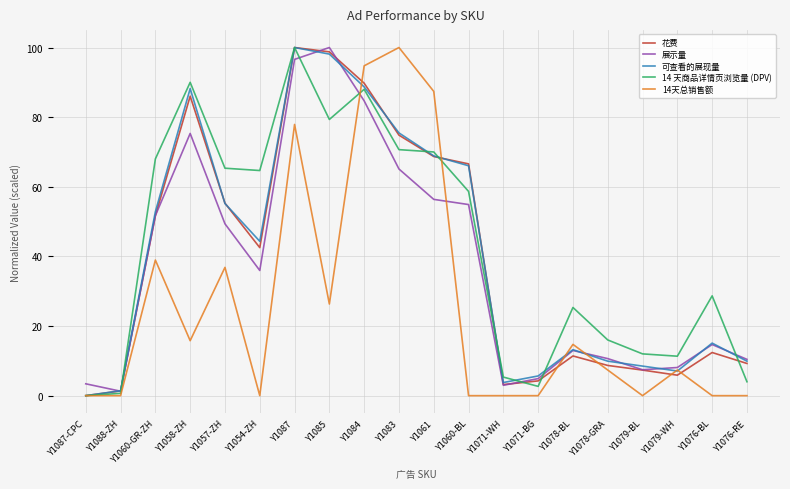

What are all the series names shown in the legend?

花费, 展示量, 可查看的展现量, 14 天商品详情页浏览量 (DPV), 14天总销售额